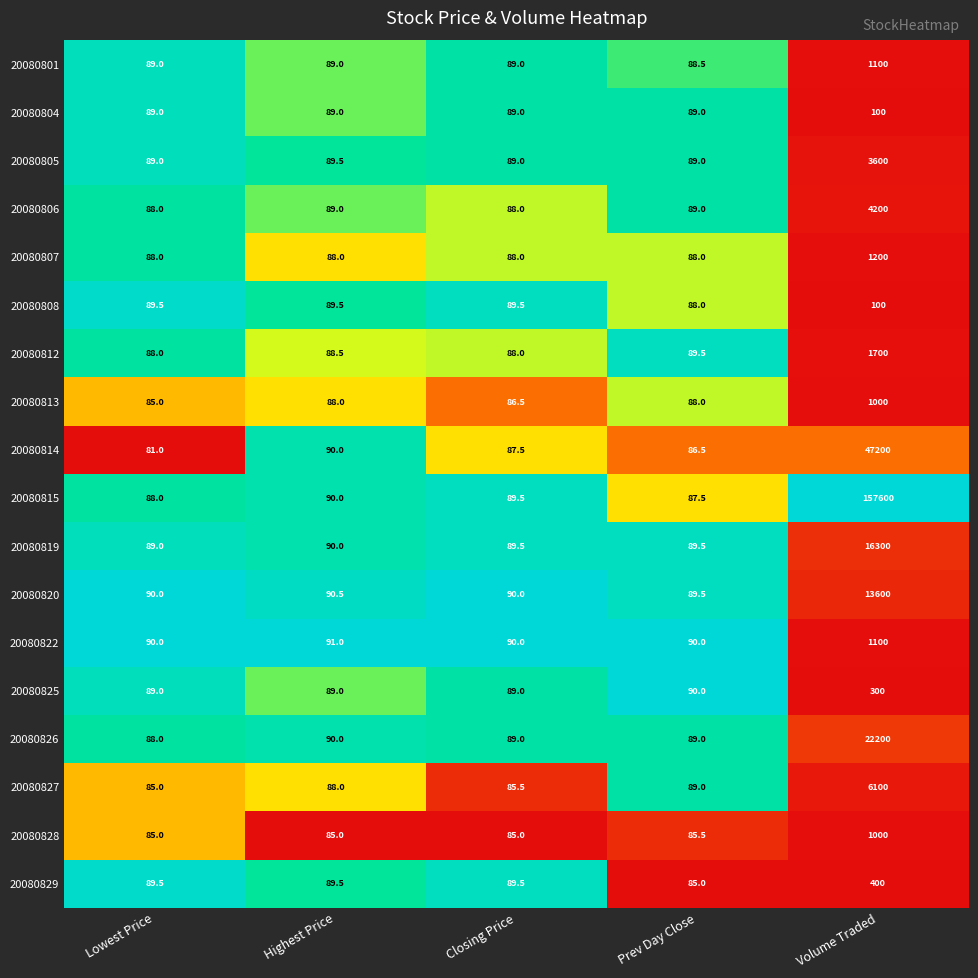

Count the number of data series in this chart.

18